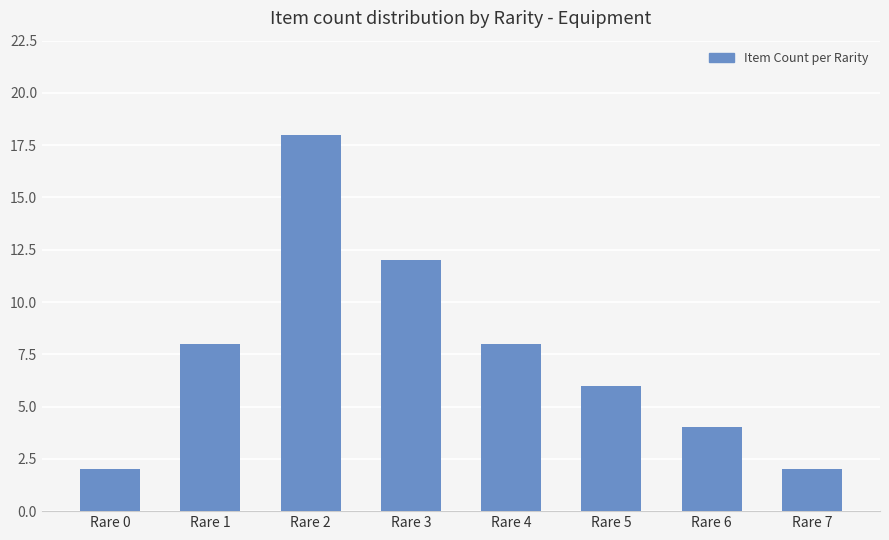

What is the sum of all values?

60